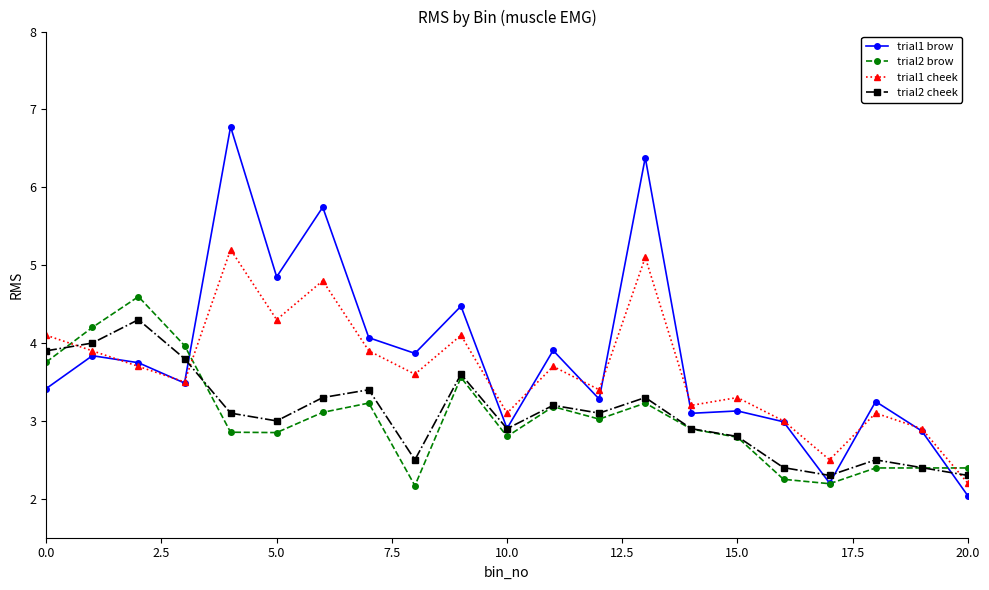

What is the greatest value displayed?

6.8